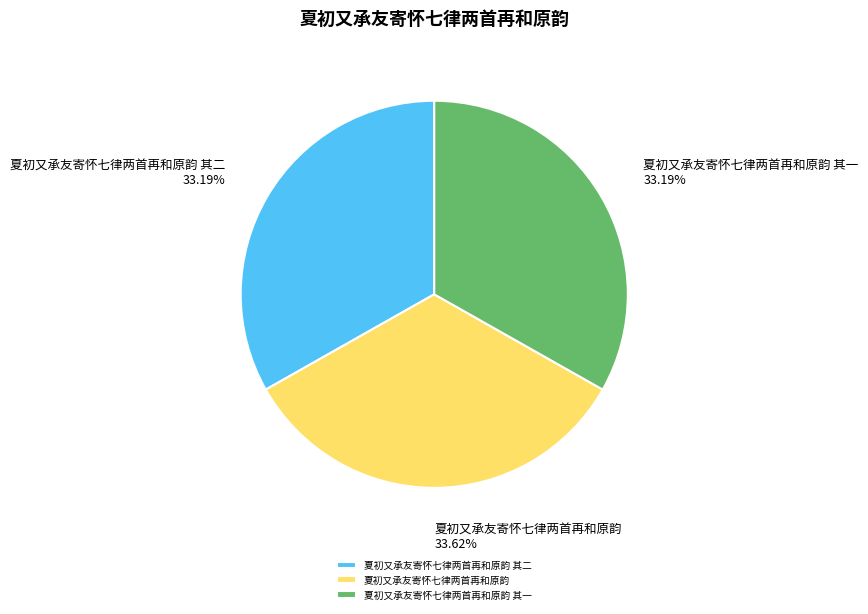

Does 夏初又承友寄怀七律两首再和原韵 其一 represent more than half of the total?

No